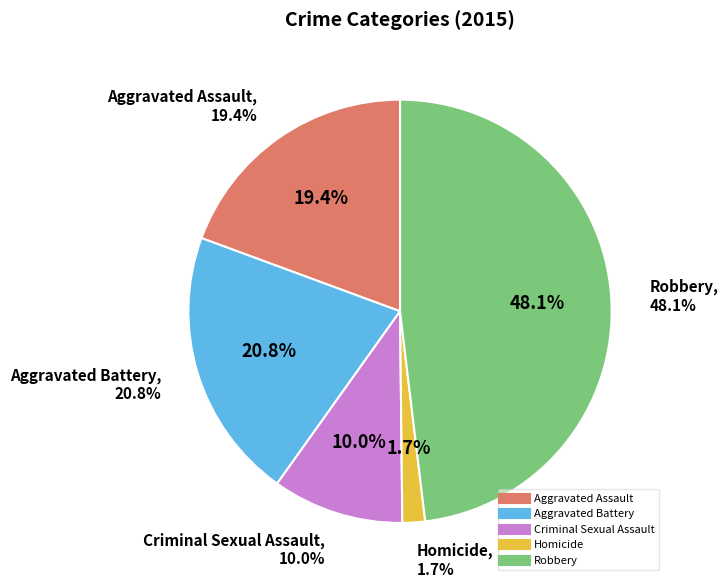

To the nearest percent, what is the combined percentage of Robbery and Homicide?

50%